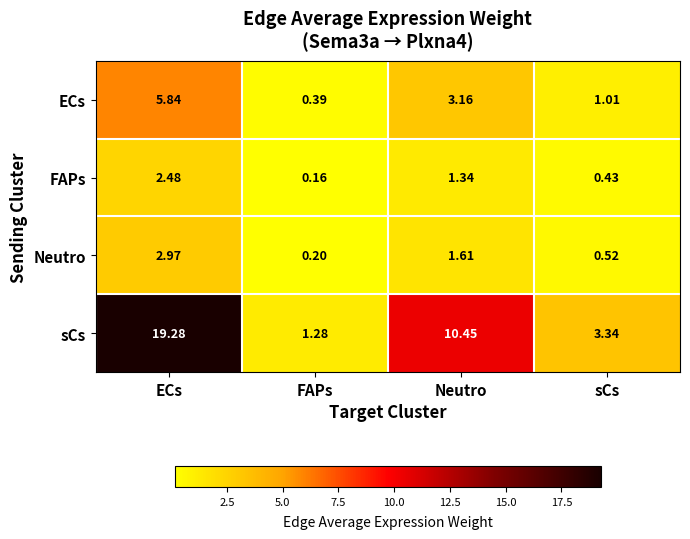

At which label does ECs first exceed 3?

ECs